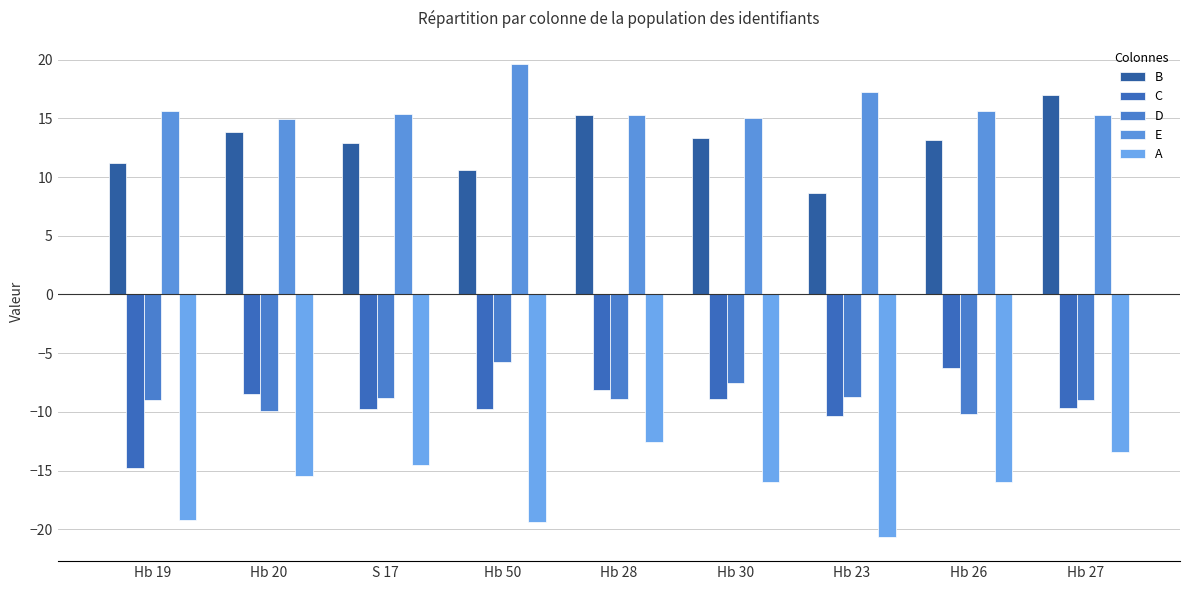

How many groups of bars are there?

9